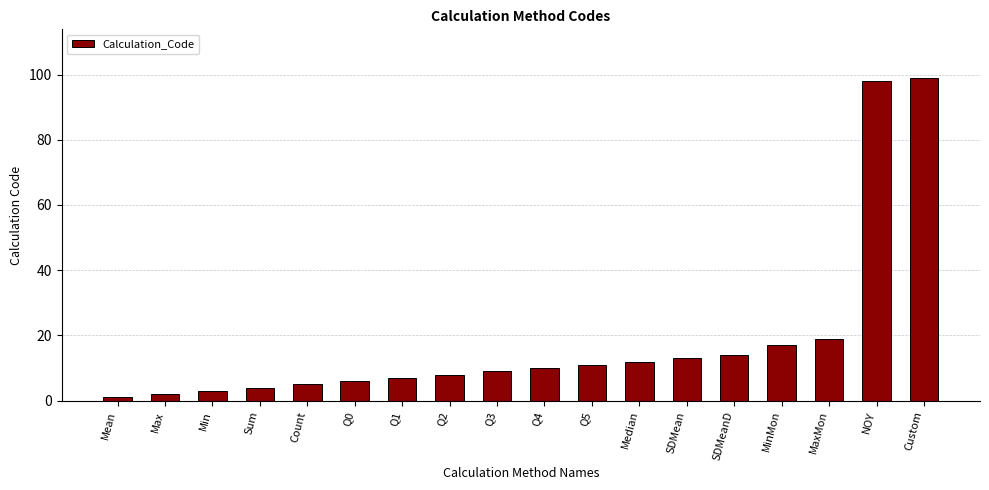

How many distinct data groups are displayed?

1